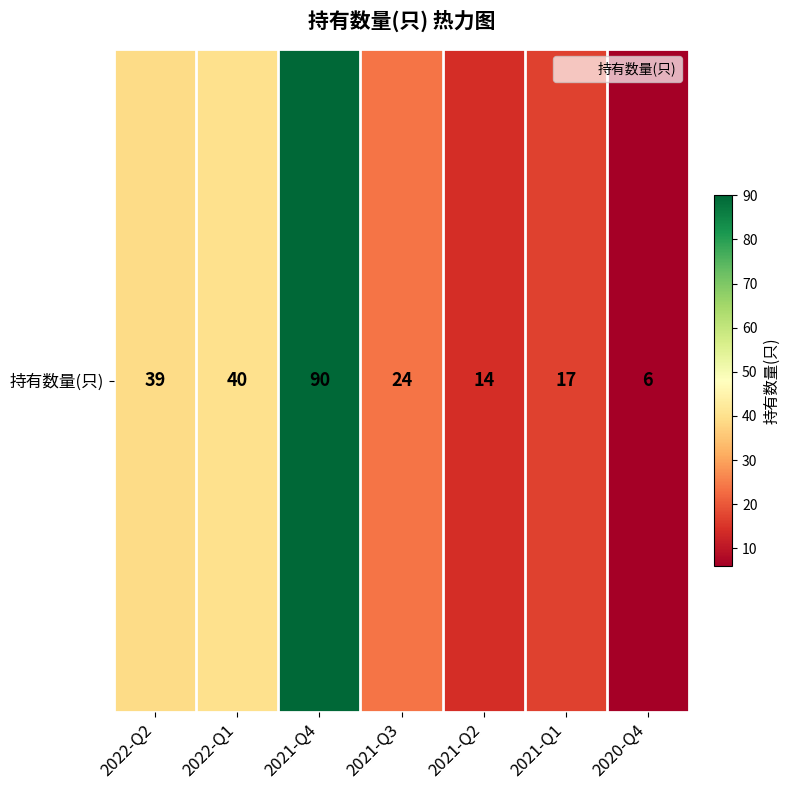

What is the average value?

33